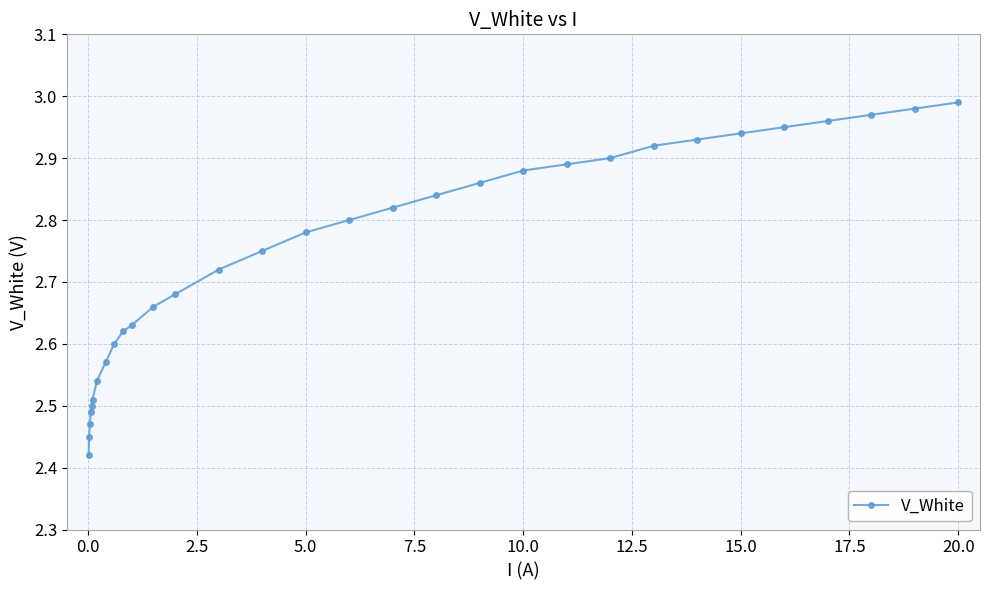

What is the difference between the second highest and minimum values?

0.6